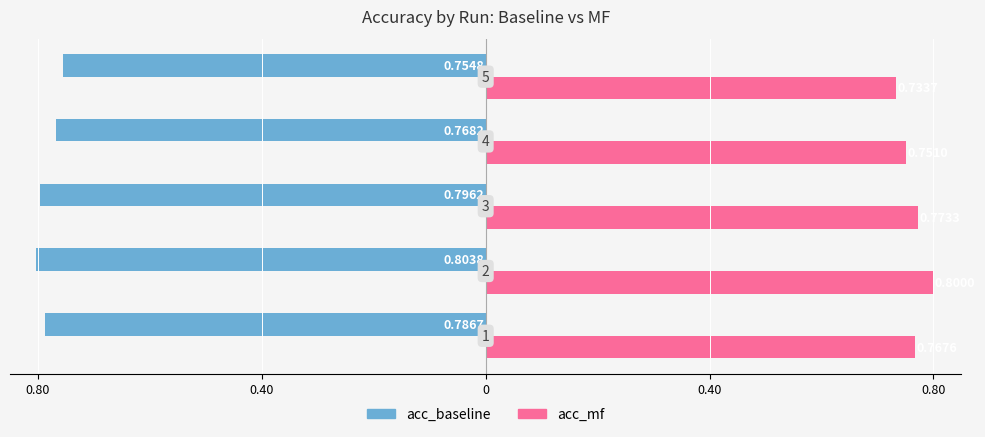

How many acc_mf values are between 0 and 1?

5